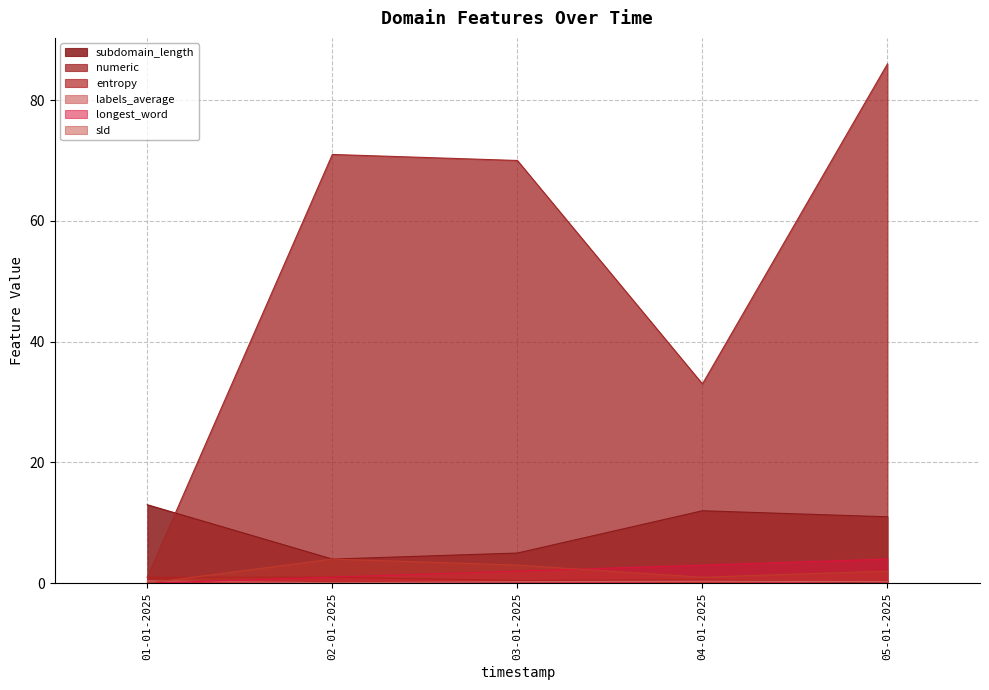

What is the lowest value of the subdomain_length series?

4.0